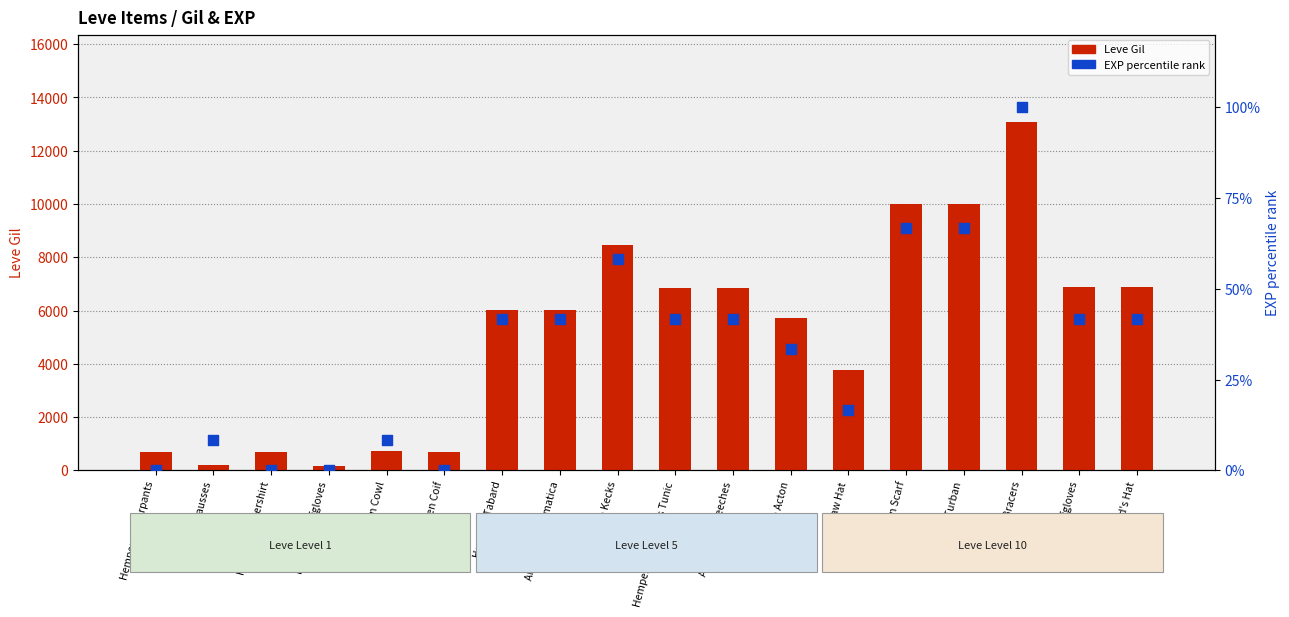

Is the value of EXP percentile rank at Hempen Underpants greater than the value of Leve Gil at Hempen Chausses?

No